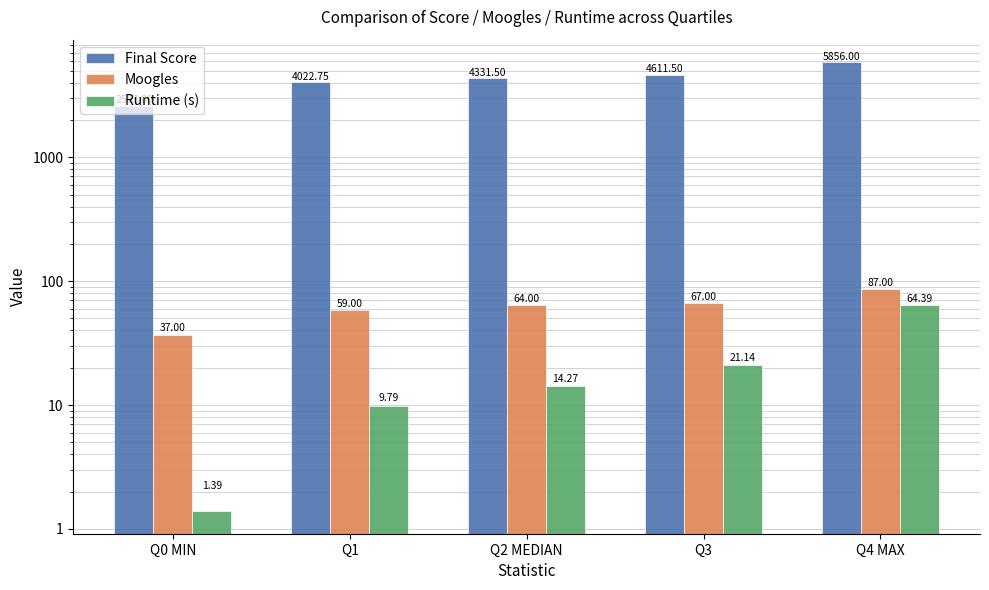

At which category does the chart reach its peak across all series?

Q4 MAX